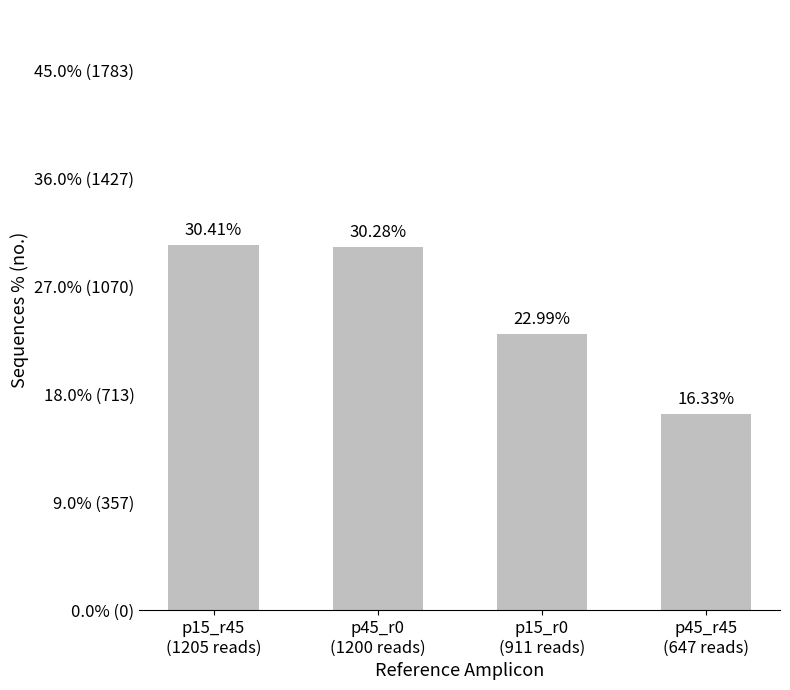

What is the label of the 1st bar from the left?

p15_r45
(1205 reads)